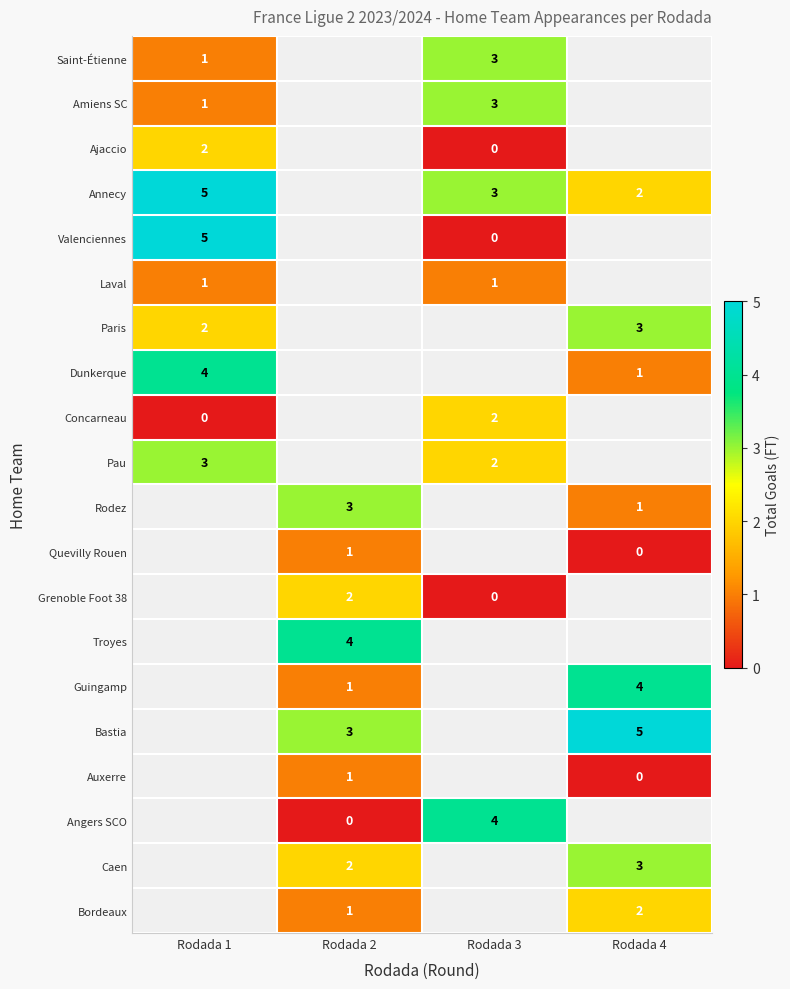

At which label is row_1 closest to 2?

Rodada 1